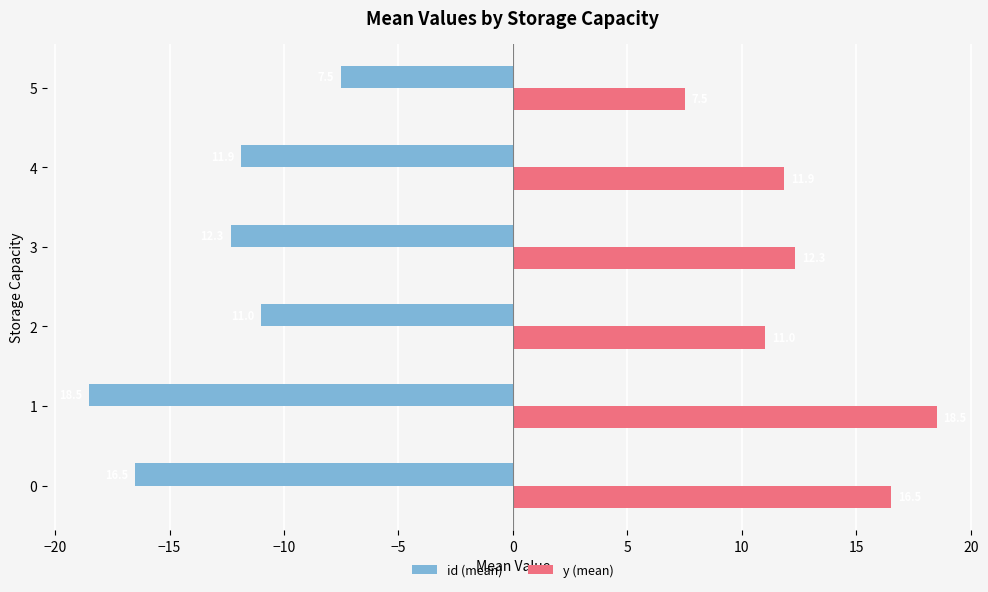

At how many categories does at least one series exceed 2?

6